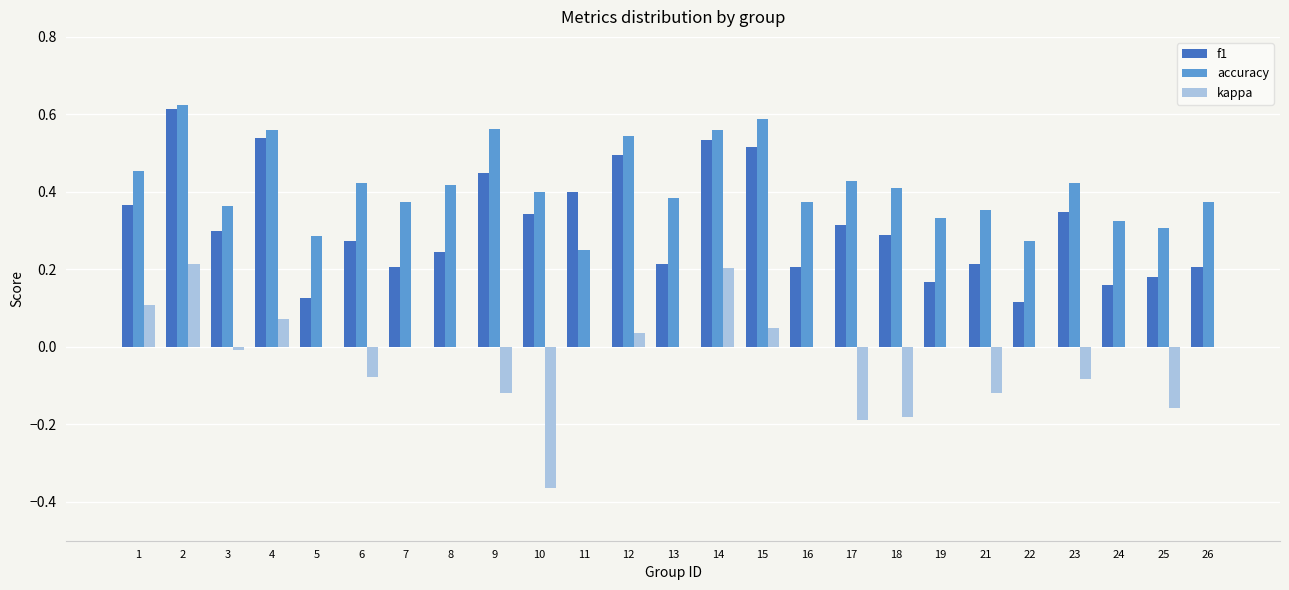

Which series has the largest total across all categories?

accuracy